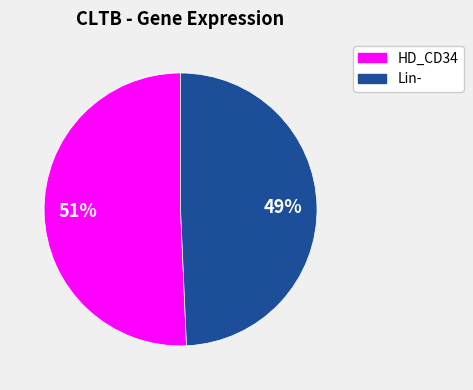

Does any single category account for the majority?

Yes